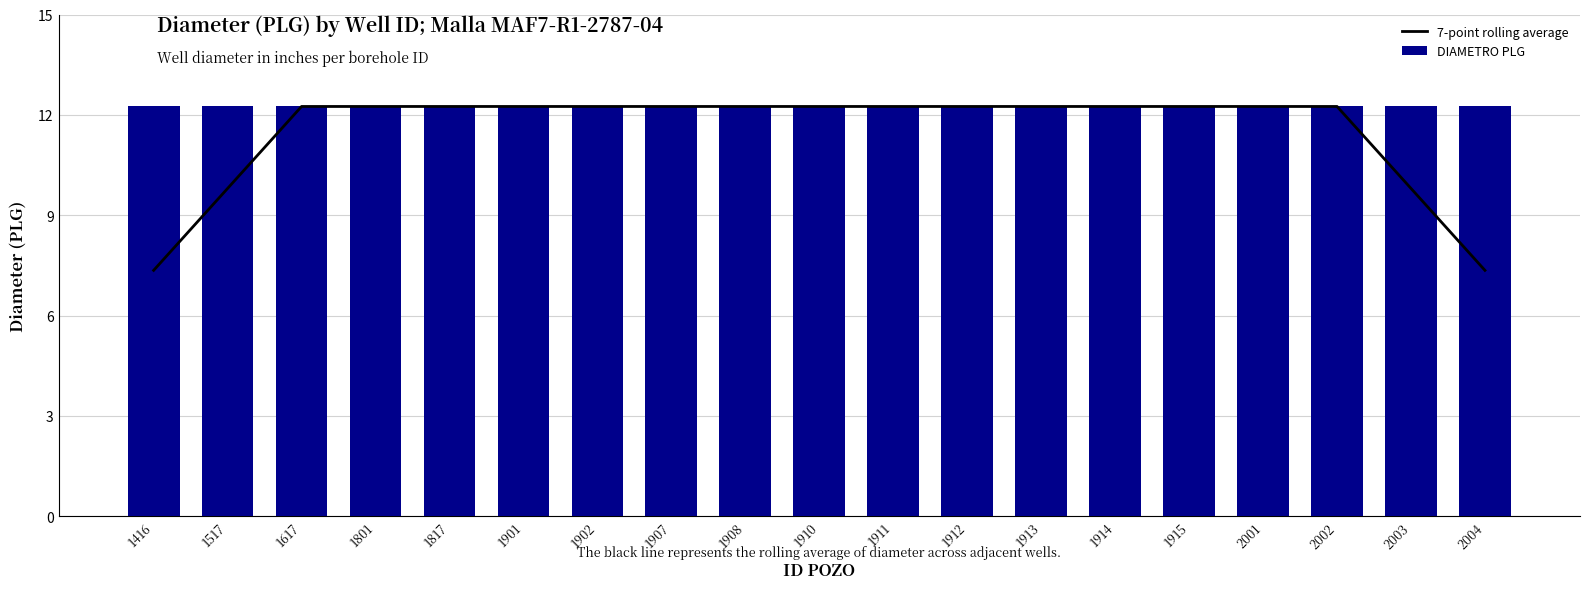

Rank the series by their average value, from highest to lowest.

DIAMETRO PLG, 7-point rolling average